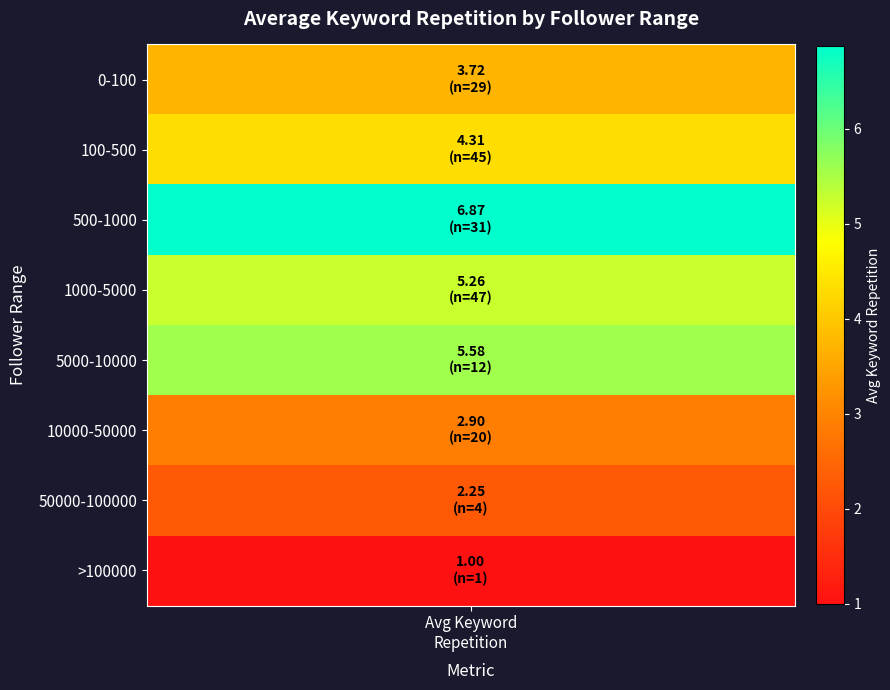

The value at 500-1000 is 2.1. True or false?

False